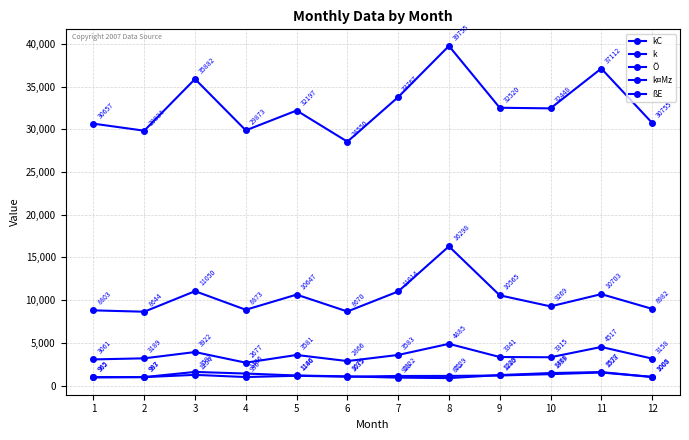

Which has a higher value, 5 or 8?

5